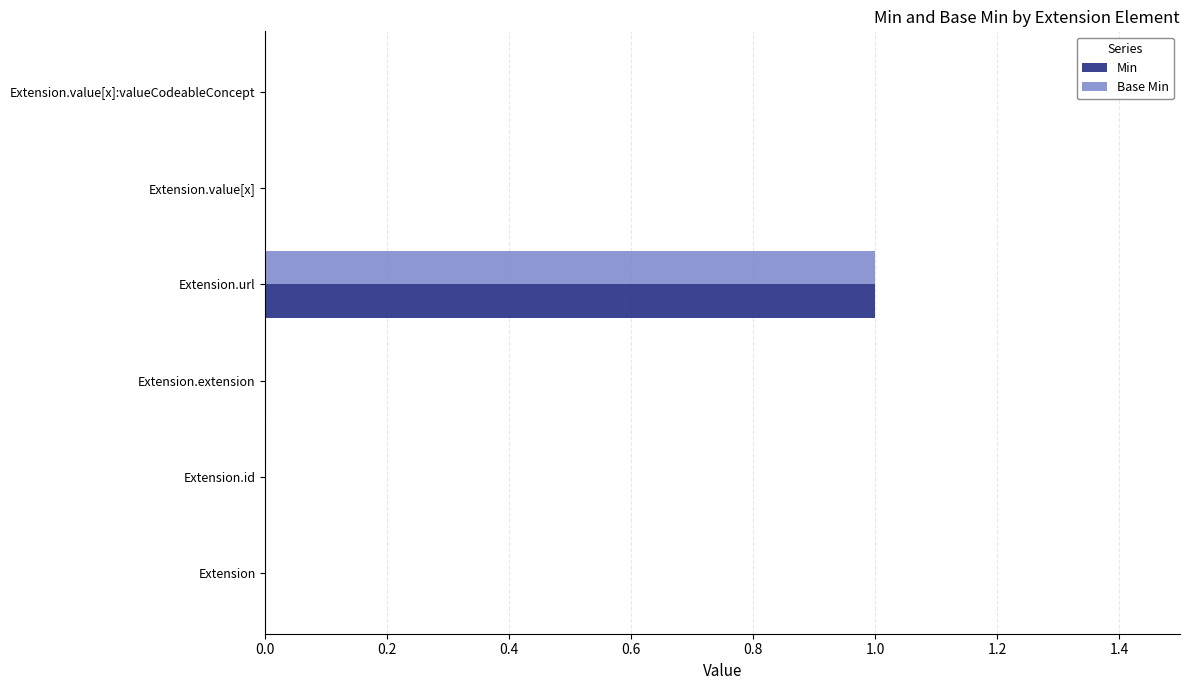

Is it true that Min equals 0 at Extension.extension?

True